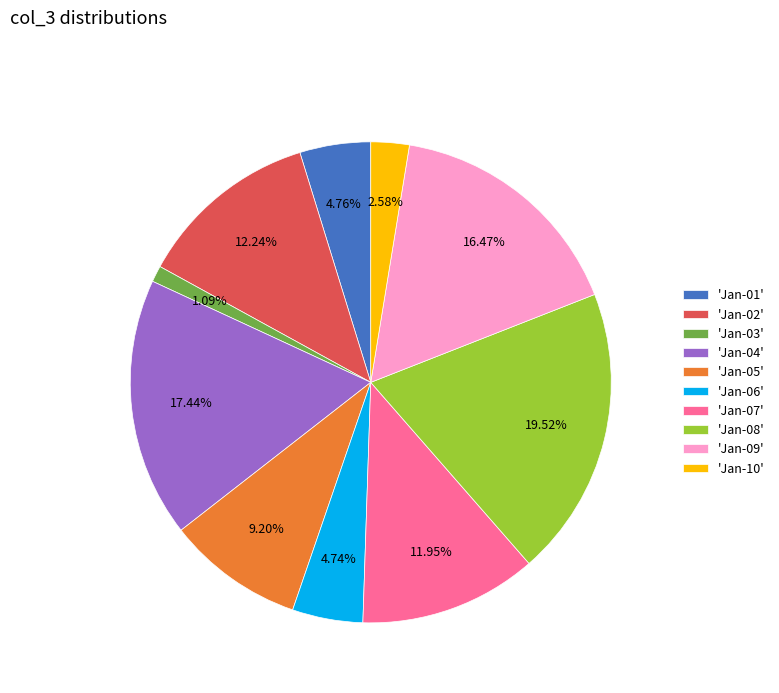

How many slices are in this pie chart?

10